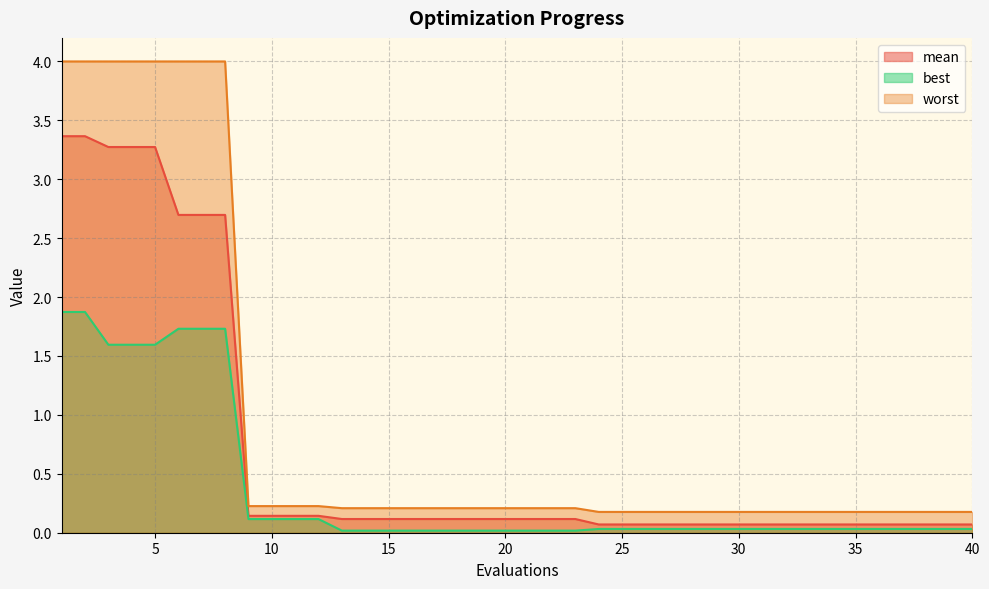

Which series changed the most between 2 and 14?

worst